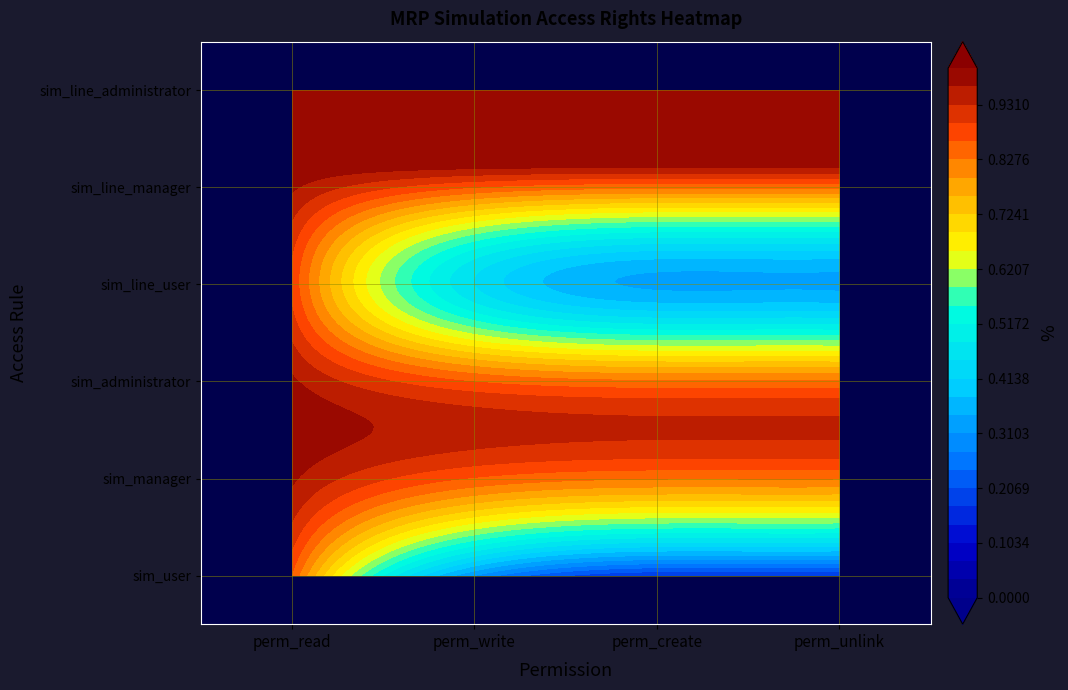

Reading left to right, transcribe all the data shown in this chart.

access_mrp_simulation_user: 0=1	1=0	2=0	3=0
access_mrp_simulation_manager: 0=1	1=1	2=1	3=1
access_mrp_simulation_administrator: 0=1	1=1	2=1	3=1
access_mrp_simulation_line_user: 0=1	1=0	2=0	3=0
access_mrp_simulation_line_manager: 0=1	1=1	2=1	3=1
access_mrp_simulation_line_administrator: 0=1	1=1	2=1	3=1